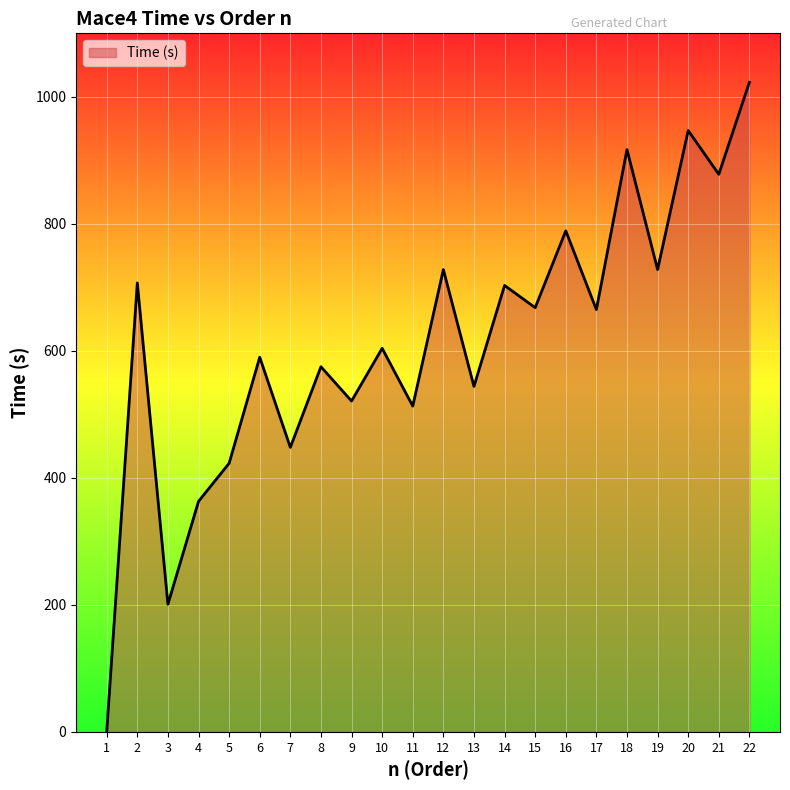

What is the difference between the maximum and minimum values?

1023